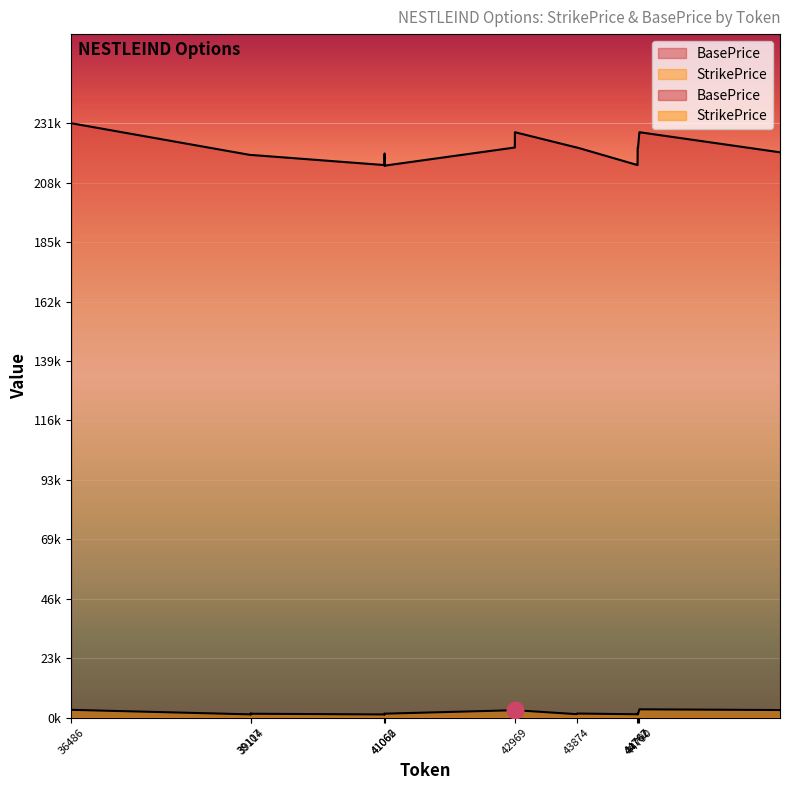

List the labels in order of StrikePrice value, largest first.

44790, 44791, 36486, 36489, 46844, 46845, 42969, 42970, 42971, 42972, 44767, 44768, 39112, 39113, 44765, 44766, 43876, 43879, 39107, 39111, 41064, 41065, 41068, 41069, 39117, 39120, 43874, 43875, 44762, 44763, 44769, 44770, 39104, 39105, 39114, 39116, 41062, 41063, 41066, 41067